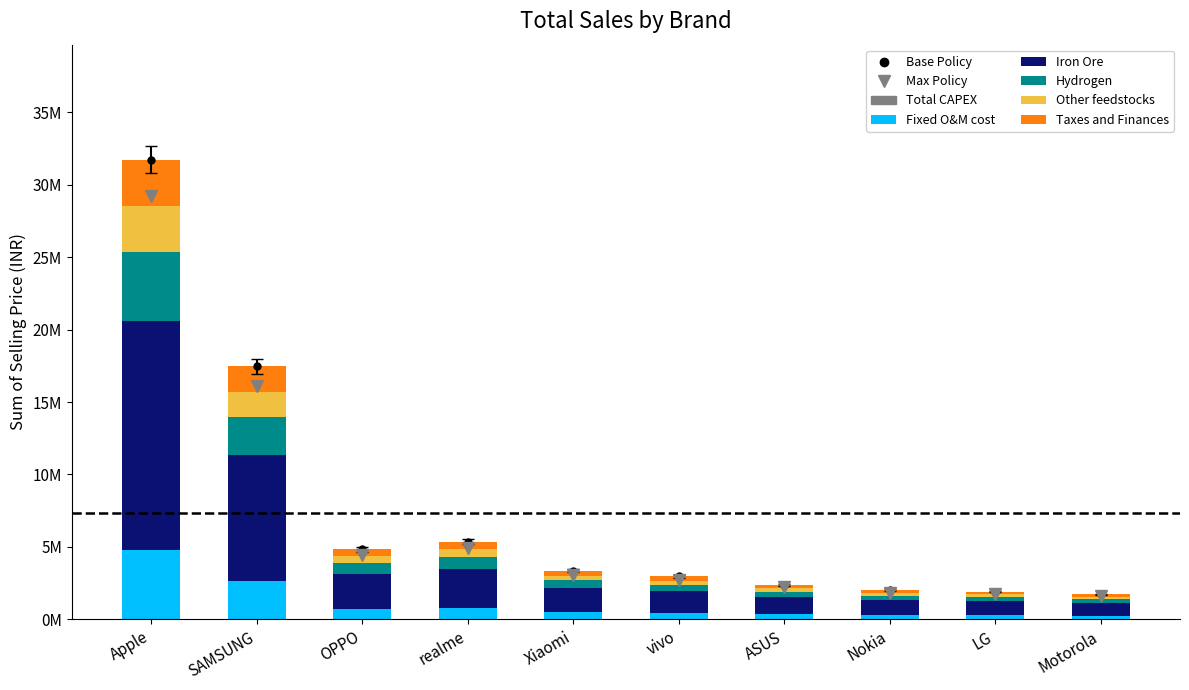

Does the chart contain any negative values?

No